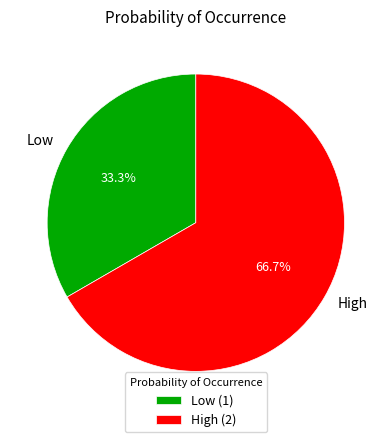

The High slice represents 67% of the pie. True or false?

True